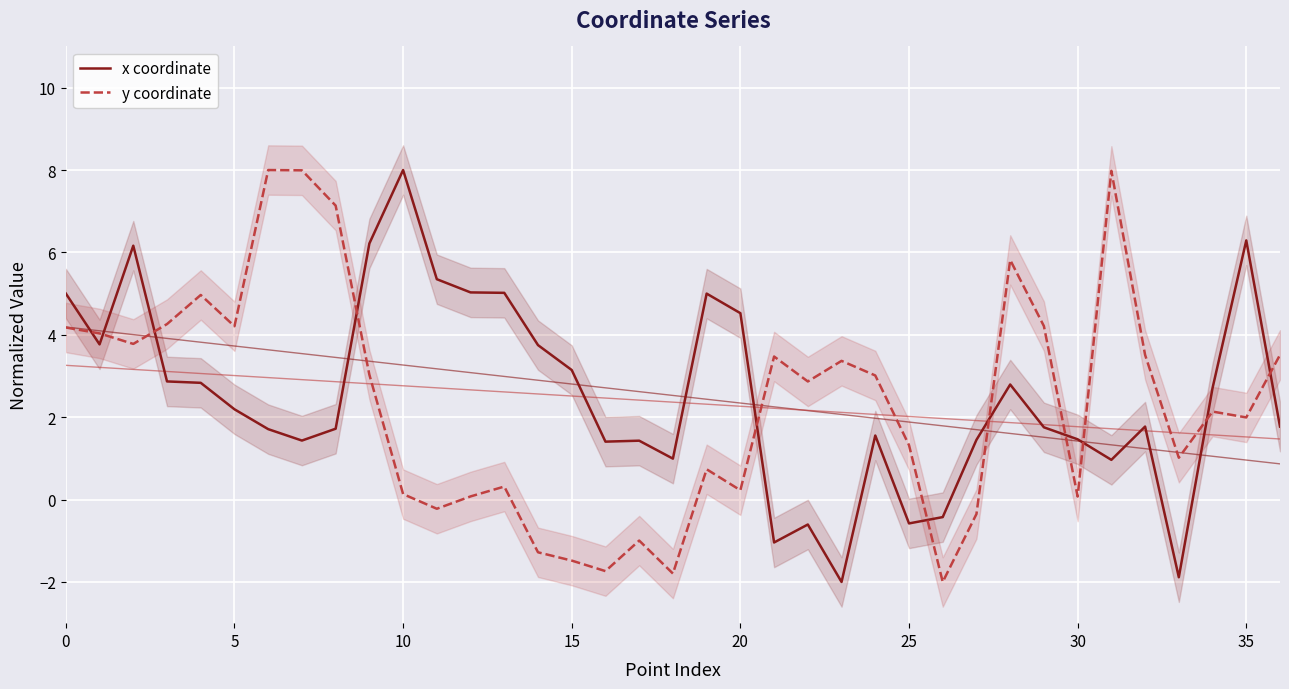

Which series ends up on top after the final intersection of y coordinate and x coordinate?

y coordinate